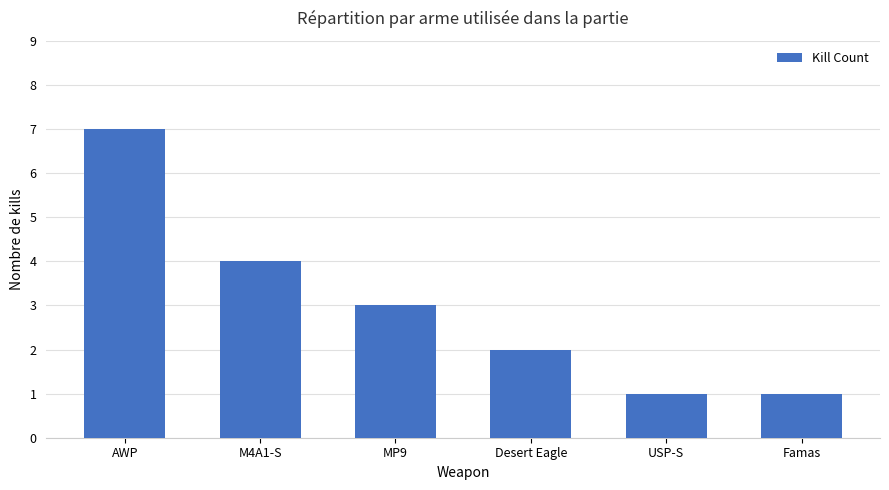

Which label corresponds to the largest value in the chart?

AWP